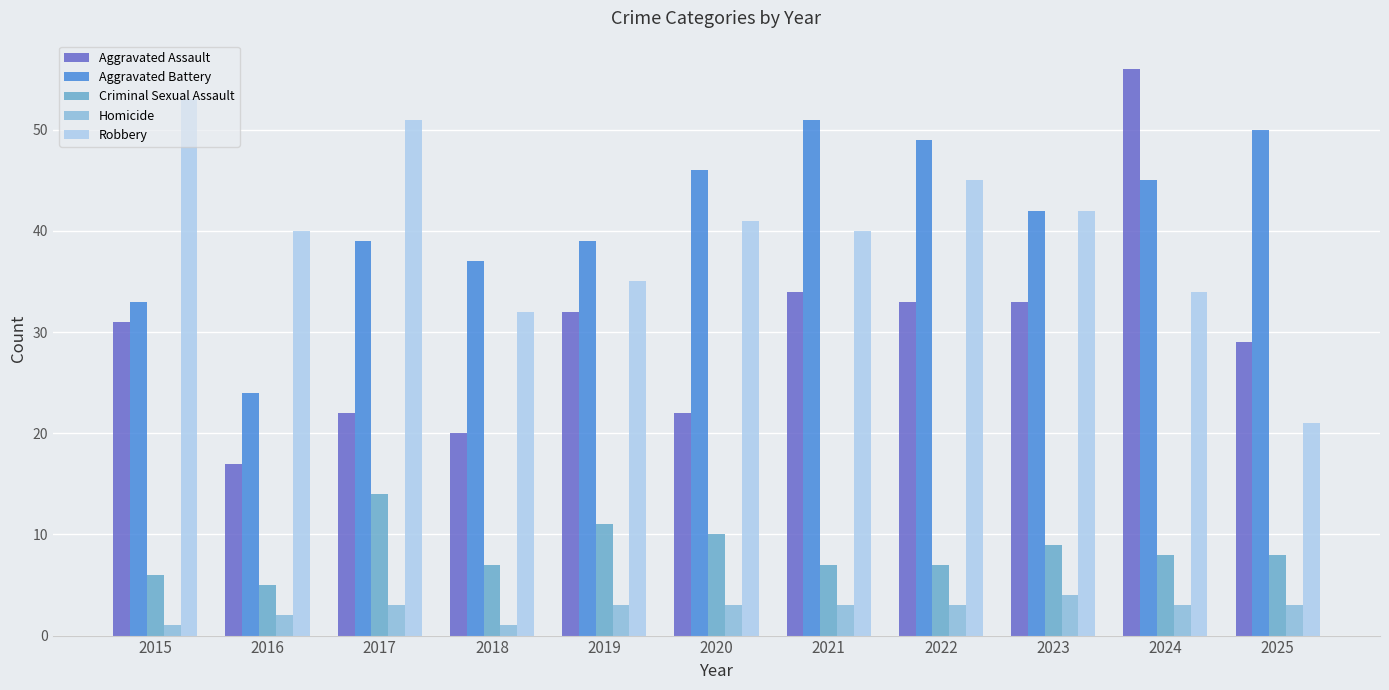

Reading left to right, list all the values displayed in this chart.

Aggravated Assault: 31	17	22	20	32	22	34	33	33	56	29
Aggravated Battery: 33	24	39	37	39	46	51	49	42	45	50
Criminal Sexual Assault: 6	5	14	7	11	10	7	7	9	8	8
Homicide: 1	2	3	1	3	3	3	3	4	3	3
Robbery: 53	40	51	32	35	41	40	45	42	34	21